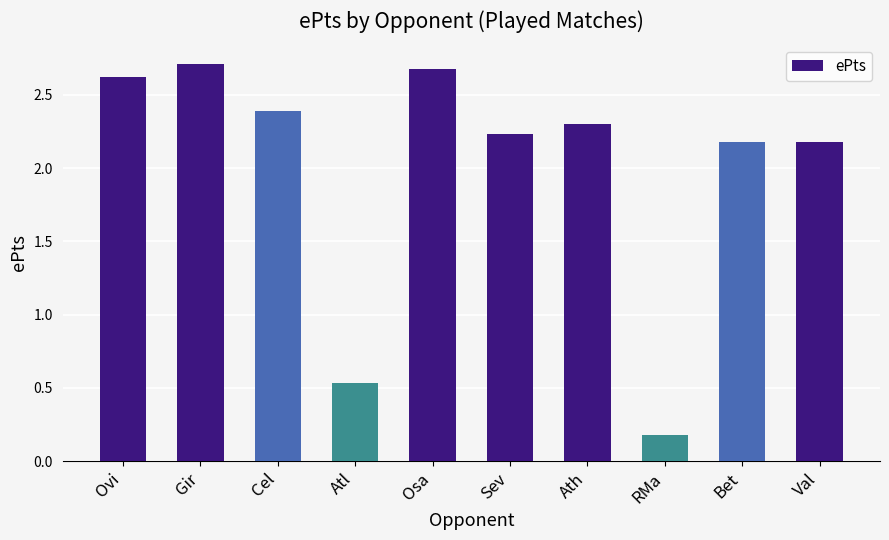

What value does the data have at Osa?

2.7